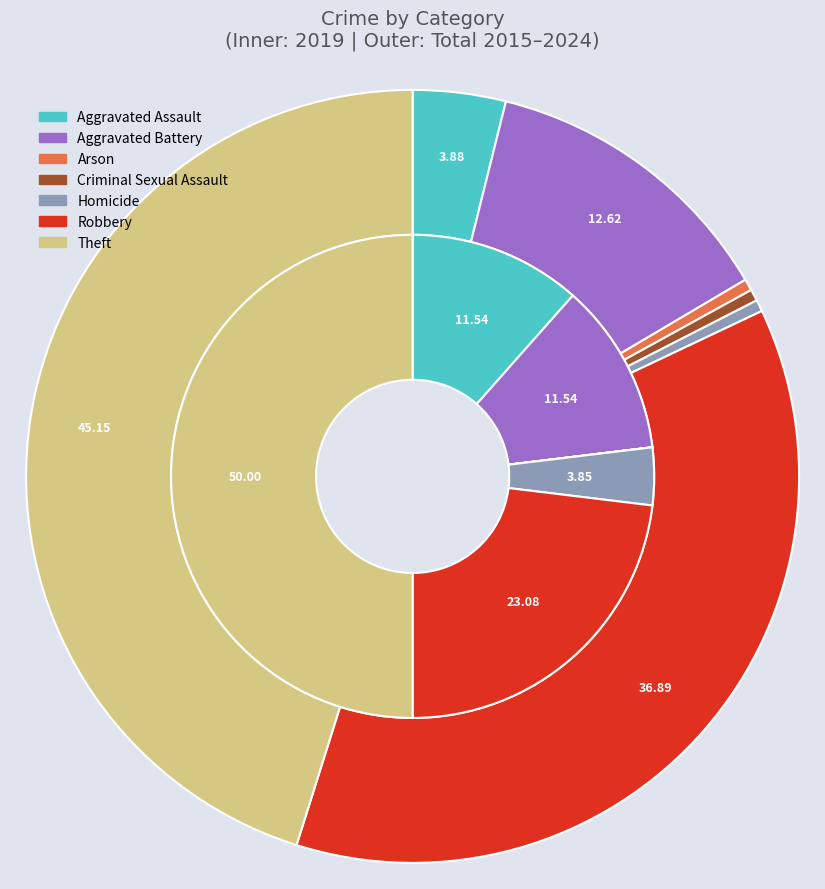

What portion of the pie excludes 3?

100.0%